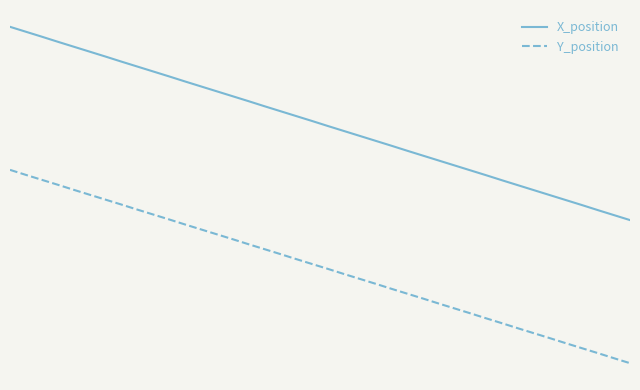

True or false: Y_position has more than 0 points higher than both neighbors.

False